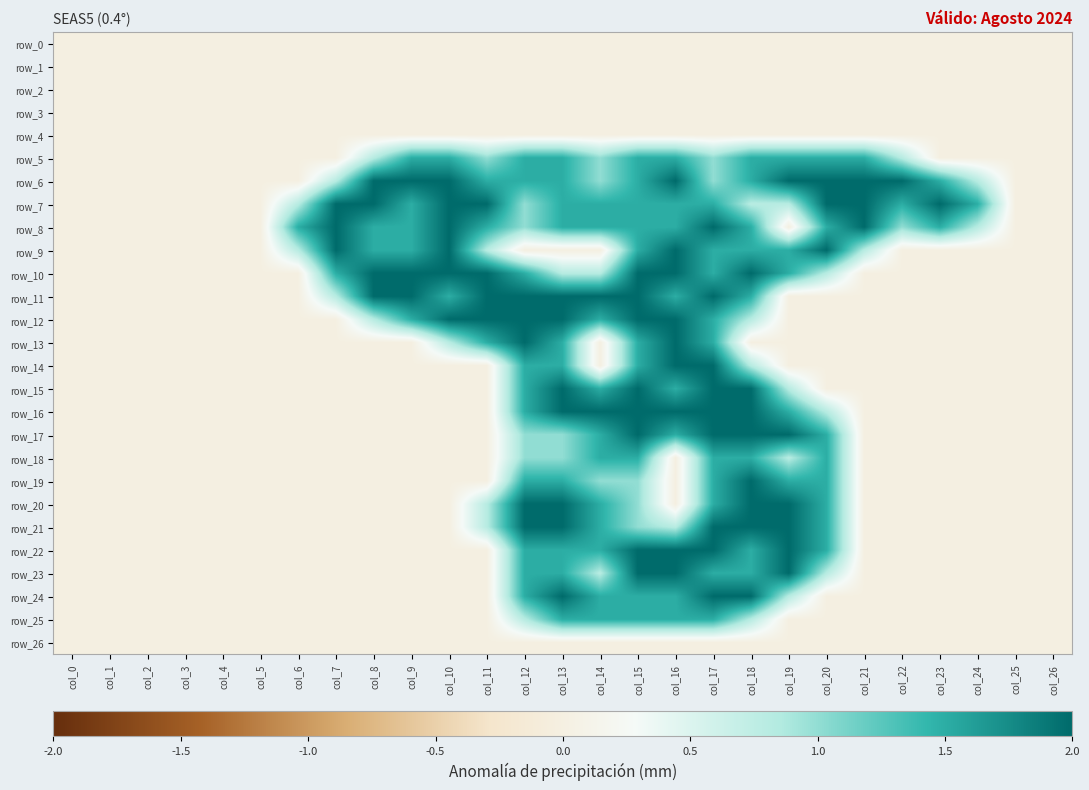

At how many categories does at least one series exceed 0?

19